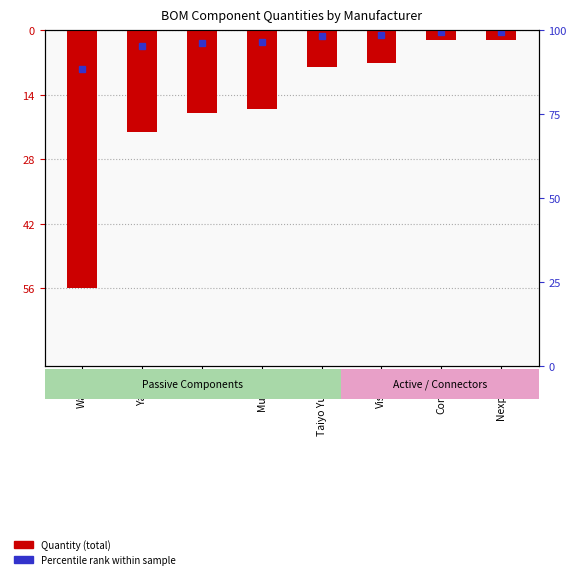

What is the minimum value shown in the chart?

-56